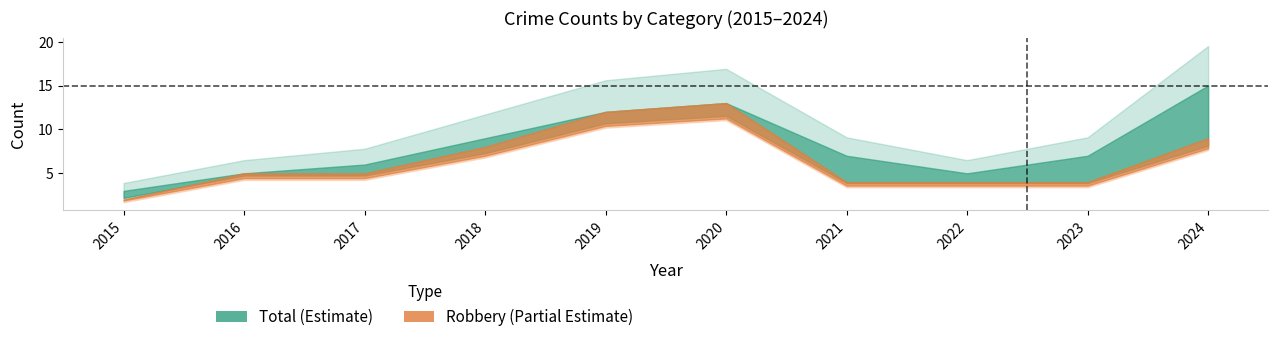

Reading left to right, extract all data points from this chart.

Aggravated Assault: 0	0	0	0	0	0	1	1	1	1
Aggravated Battery: 0	0	1	1	0	0	0	0	2	3
Criminal Sexual Assault: 1	0	0	0	0	0	2	0	0	2
Robbery: 2	5	5	8	12	13	4	4	4	9
Total: 3	5	6	9	12	13	7	5	7	15